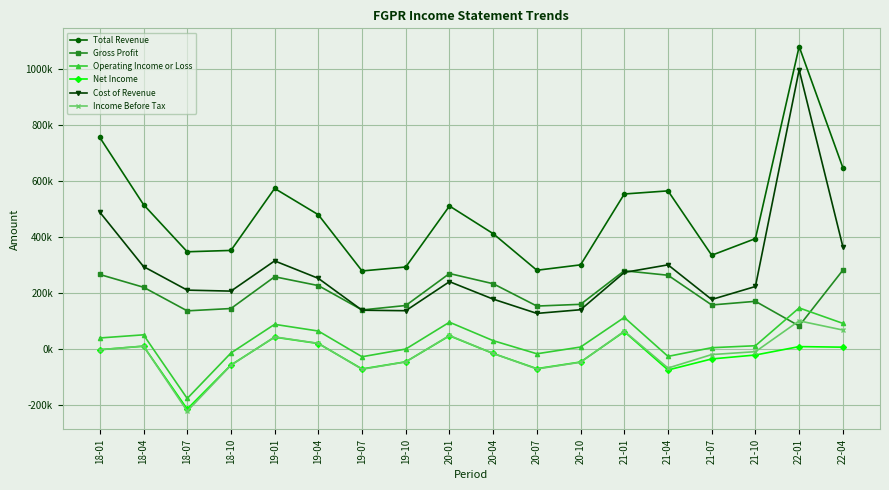

Reading left to right, transcribe all the data shown in this chart.

Total Revenue: 755200	515800	347500	352300	573400	479600	279100	293200	510800	412100	281600	300900	553600	564700	335100	394500	1079400	647500
Gross Profit: 266500	221000	136800	145100	258400	226900	140000	155900	269900	233500	153900	160100	279800	263800	157800	170800	82900	281800
Operating Income or Loss: 40100	51300	-175700	-13500	88700	64800	-26900	600	96300	30500	-16300	7800	113400	-25600	5400	12400	147300	92200
Net Income: -1800	10800	-213500	-56400	42900	20300	-70300	-44900	47700	-15200	-69300	-45600	62600	-74100	-34700	-20700	9300	7300
Cost of Revenue: 488700	294800	210700	207200	315000	252700	139100	137300	240900	178600	127700	140800	273800	300900	177300	223700	996500	365700
Income Before Tax: -1900	11100	-220800	-57400	43900	20900	-71600	-45200	48900	-15300	-70500	-46400	64300	-67200	-19100	-8800	101100	68400